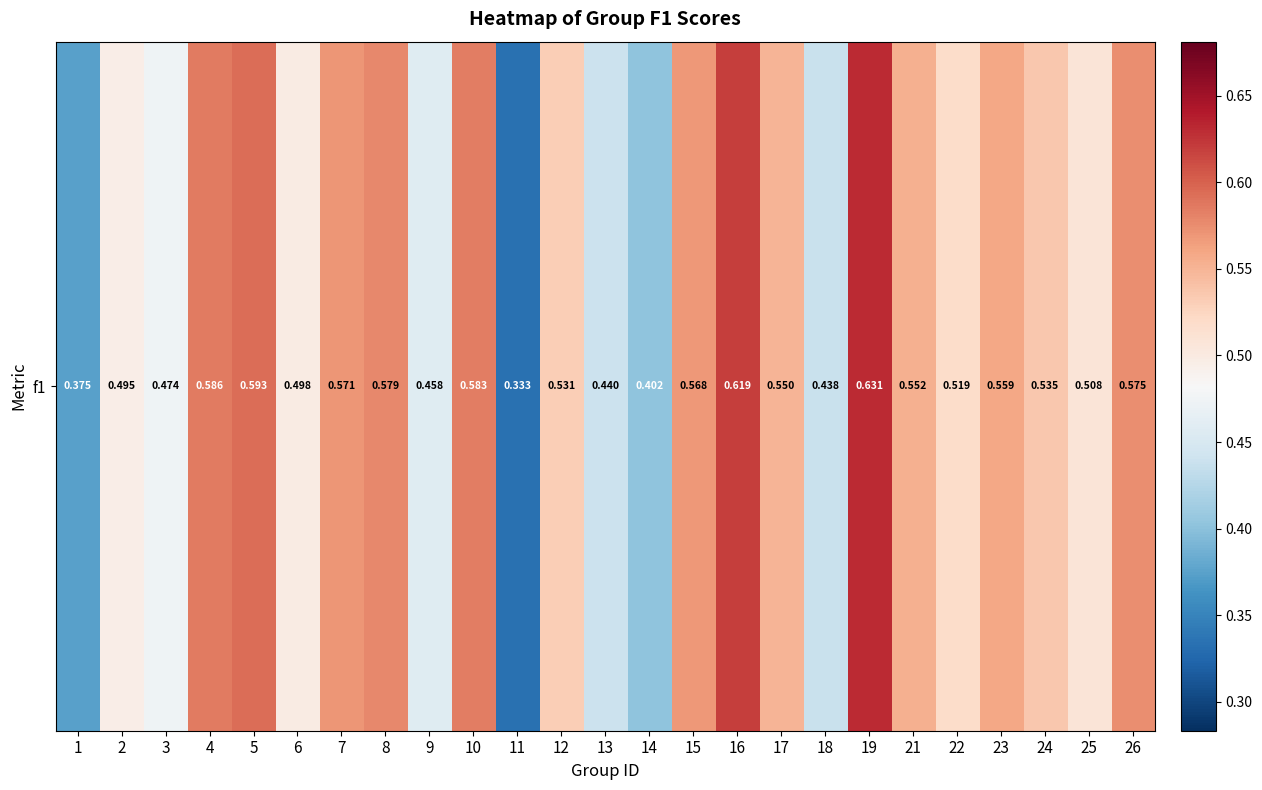

Reading left to right, list all the values displayed in this chart.

0.4	0.5	0.5	0.6	0.6	0.5	0.6	0.6	0.5	0.6	0.3	0.5	0.4	0.4	0.6	0.6	0.5	0.4	0.6	0.6	0.5	0.6	0.5	0.5	0.6